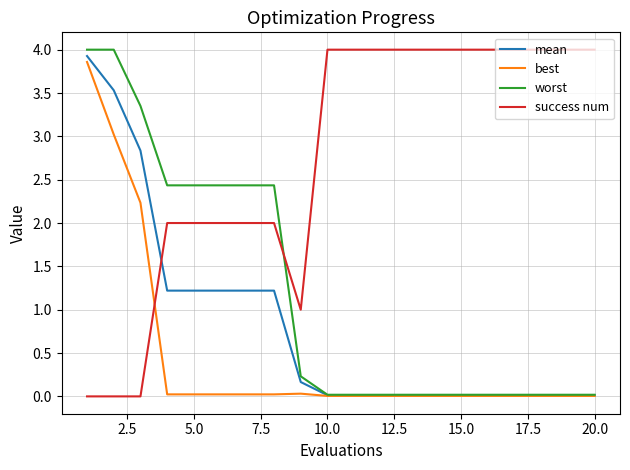

What is the sum of all best values?

9.3